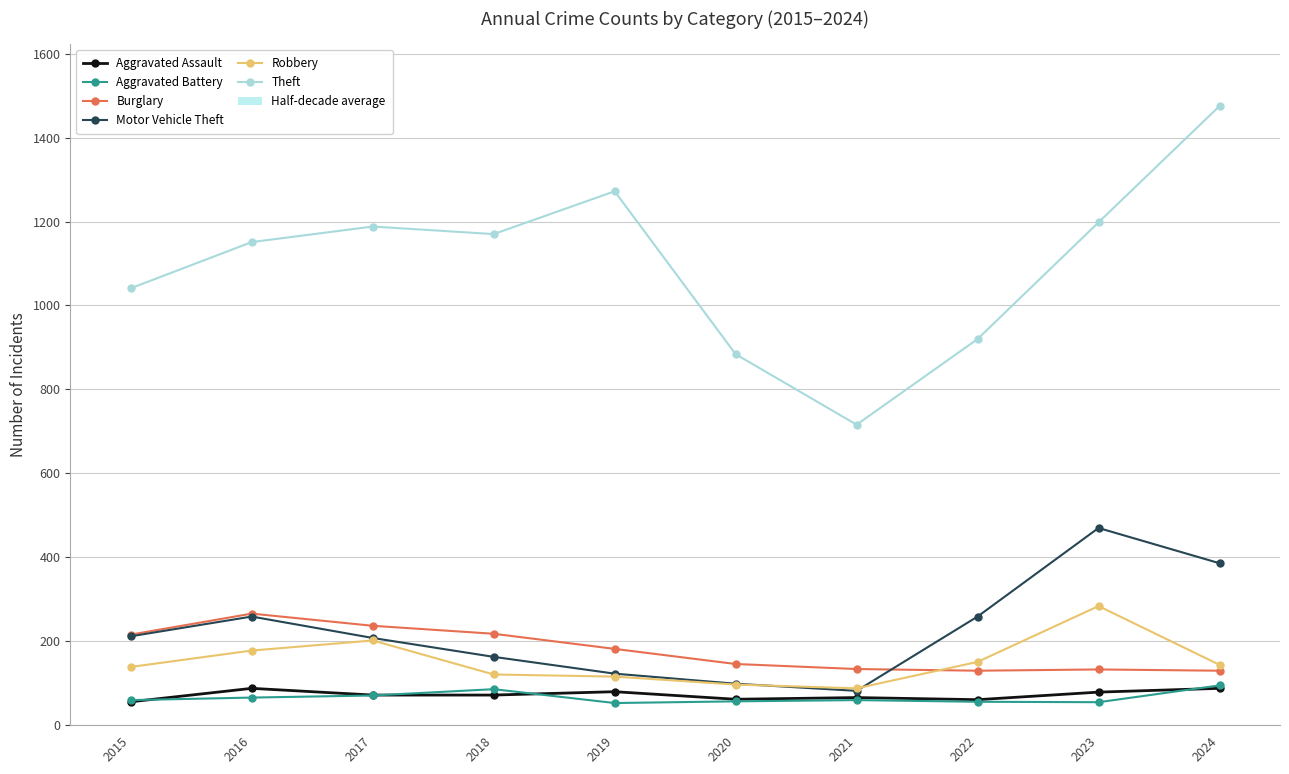

True or false: Theft and Burglary intersect in this chart.

False